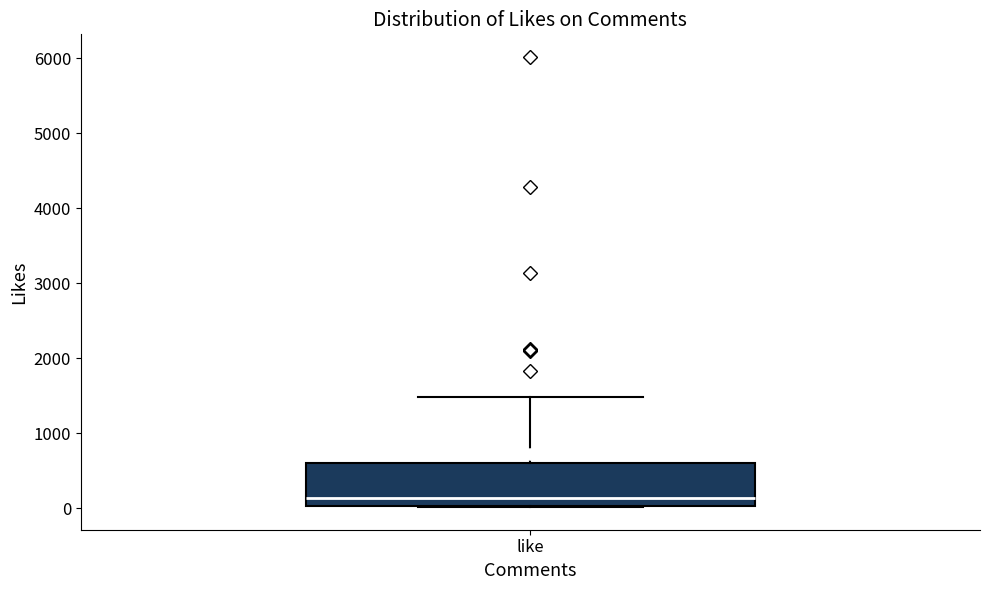

Transcribe this box plot: give where the median line is, the range the box spans, and where the two whiskers end, as read against the y-axis. The values are not printed on the chart, so give them approximately, as read against the axis.

median 100, box 0 to 600, whiskers 0 to 1500